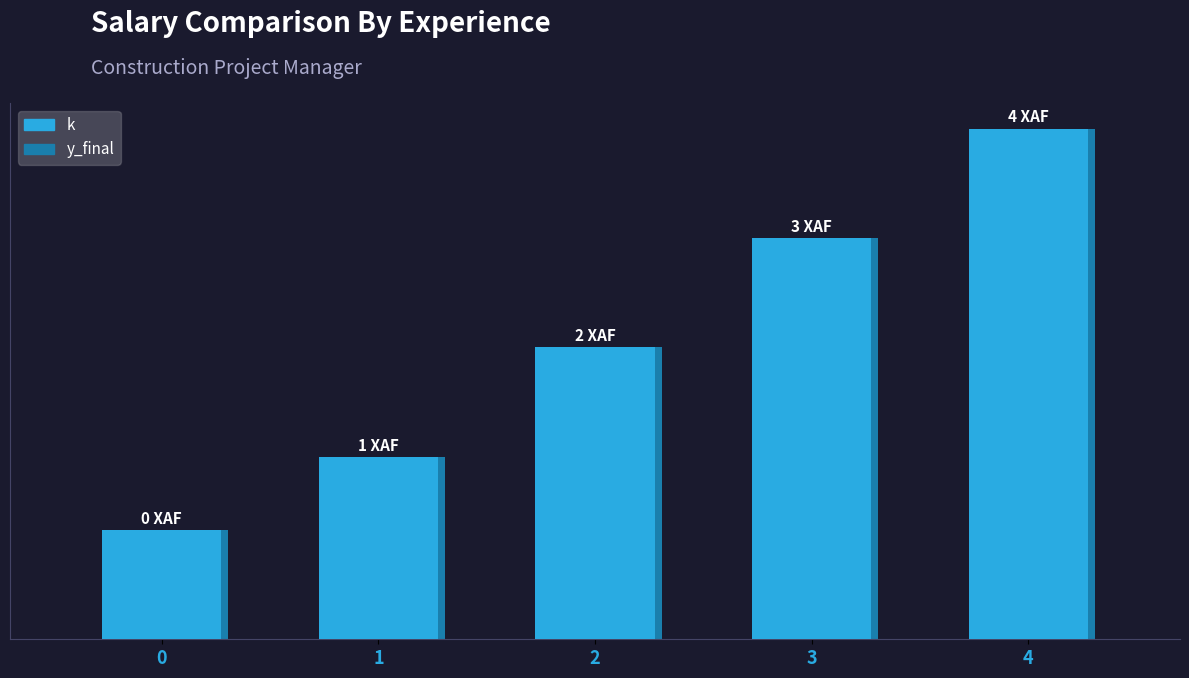

List the series in order of their peak value, lowest first.

y_final, k